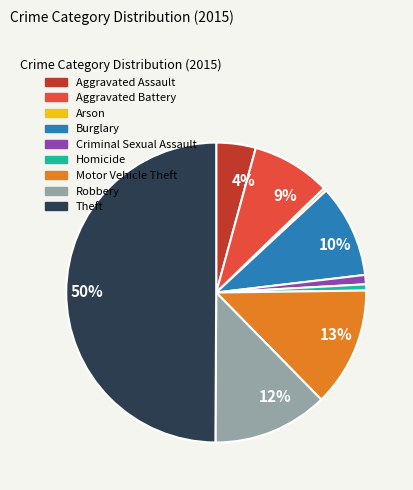

To the nearest percent, what is the difference between the largest and smallest slice percentages?

50%